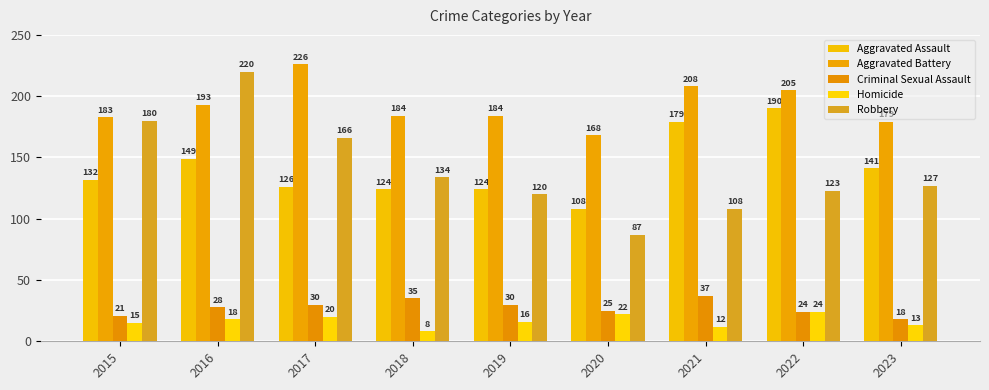

Rank the series by their maximum value, from highest to lowest.

Aggravated Battery, Robbery, Aggravated Assault, Criminal Sexual Assault, Homicide